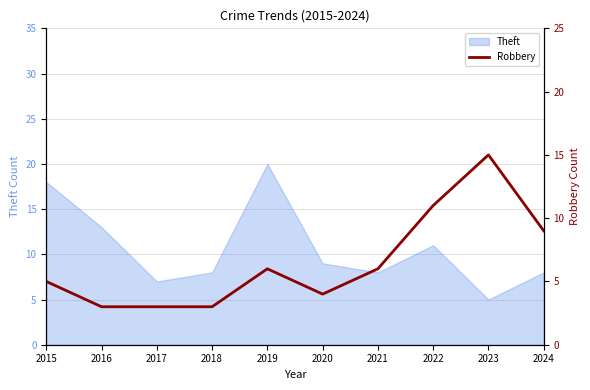

What is the lowest value of the Theft series?

5